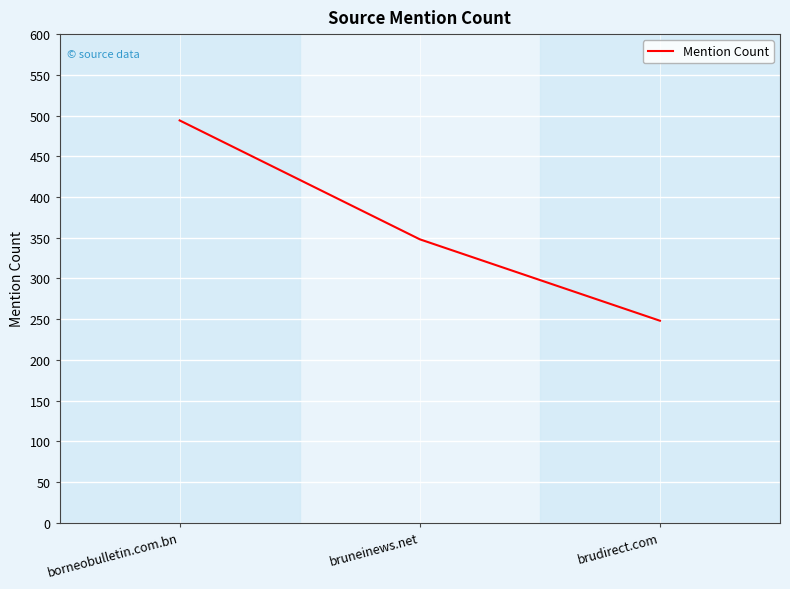

Count the values in the range 248 to 494.

3